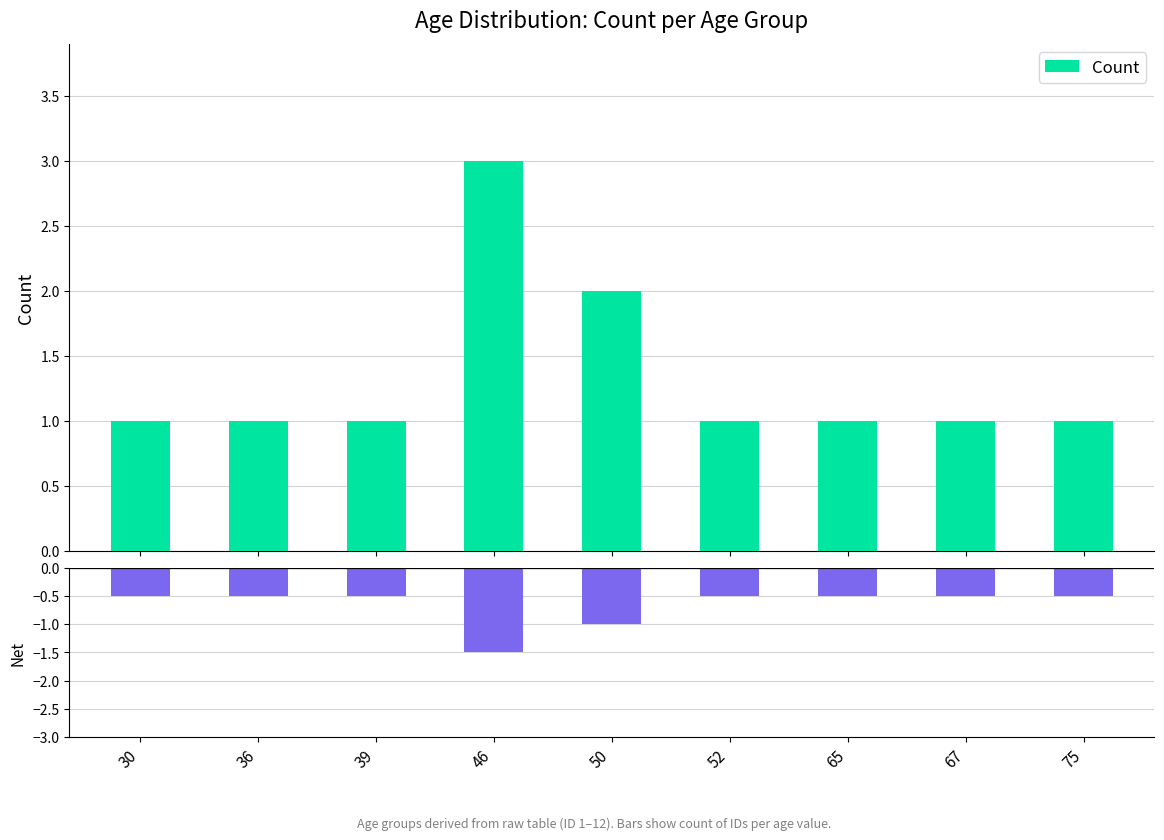

Is it true that Net equals -0.7 at 75?

False